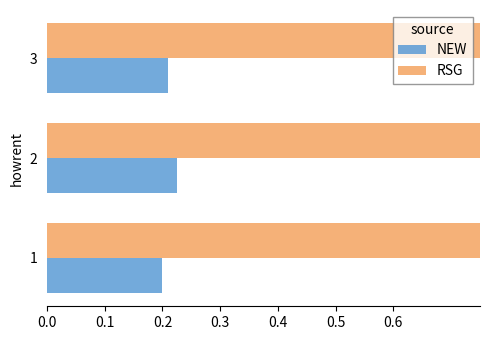

What is the total value across all series at 3?

1.2